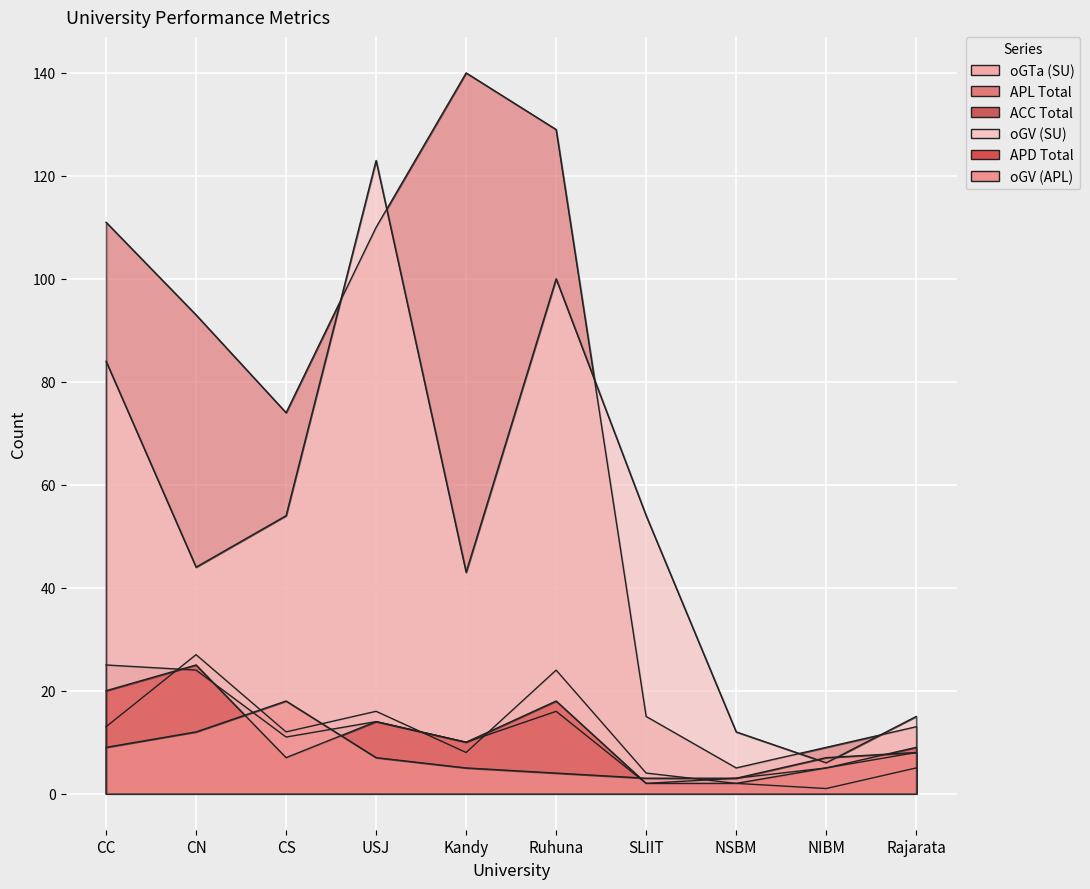

What are all the series names shown in the legend?

oGTa (SU), APL Total, ACC Total, oGV (SU), APD Total, oGV (APL)